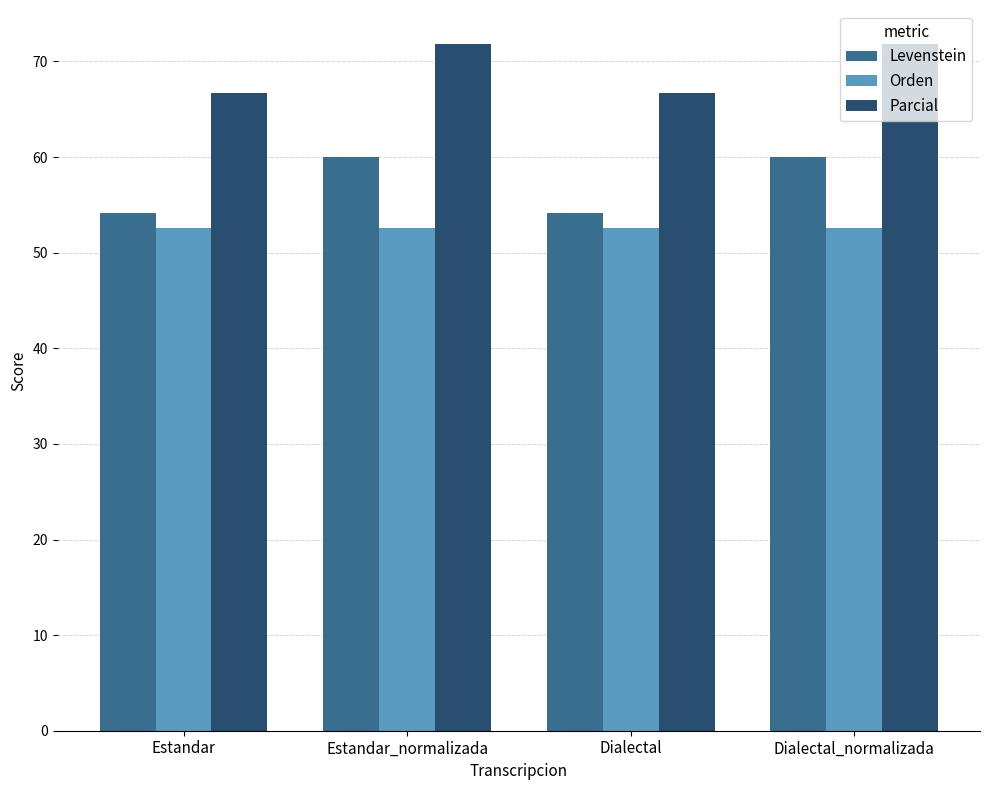

Is it true that Orden equals 52.6 at Dialectal_normalizada?

True